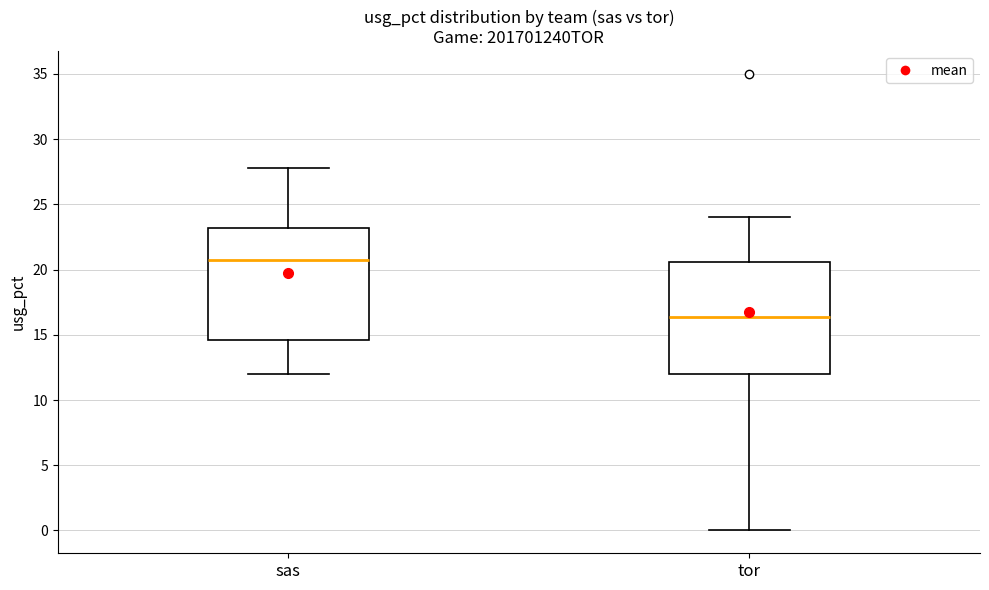

Which box's median line is the lowest?

tor